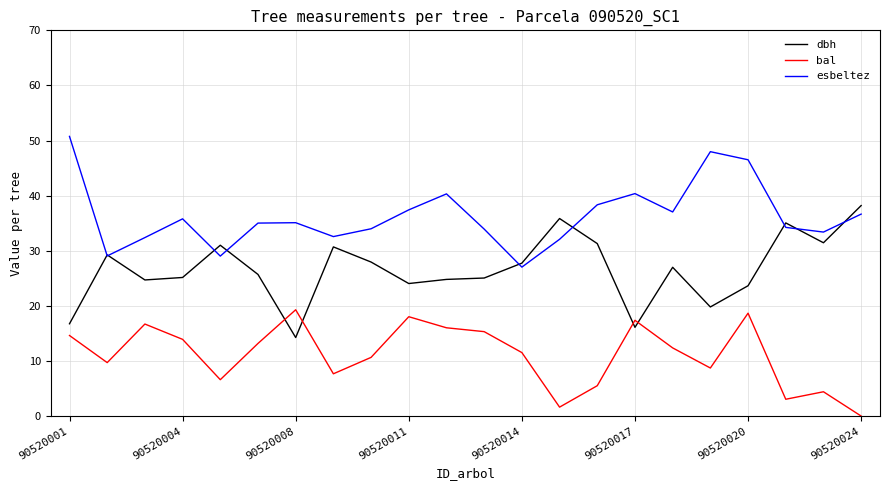

How many categories are shown in the chart?

22